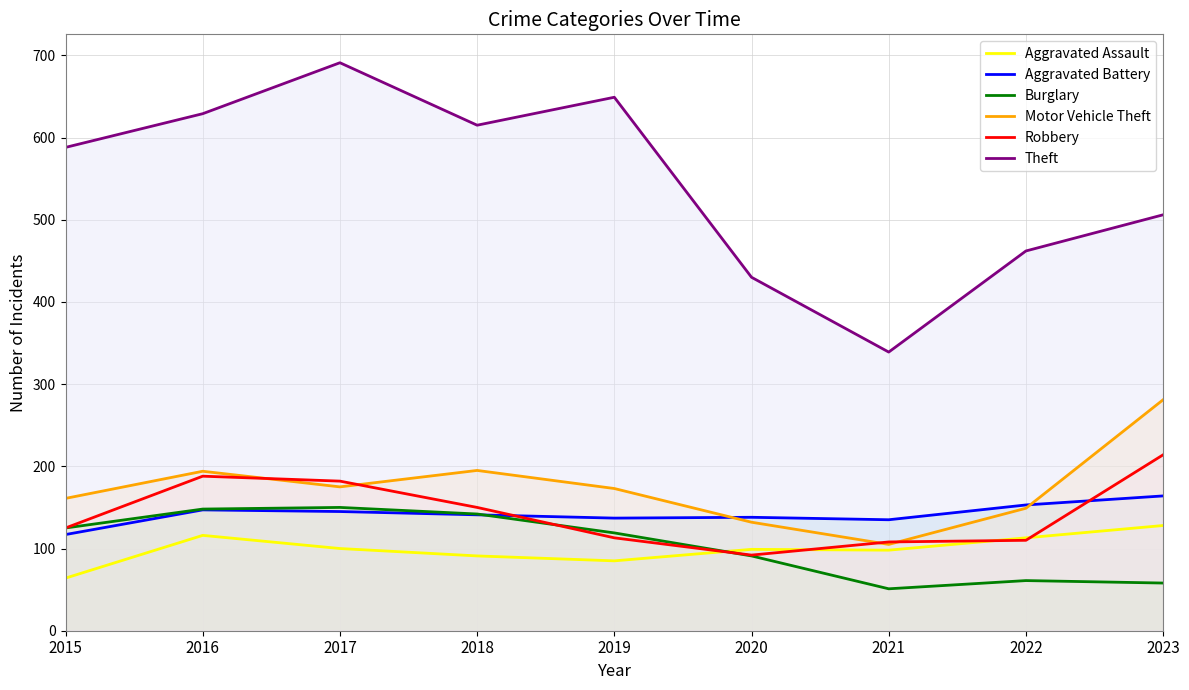

What is the average value of the Burglary series?

105